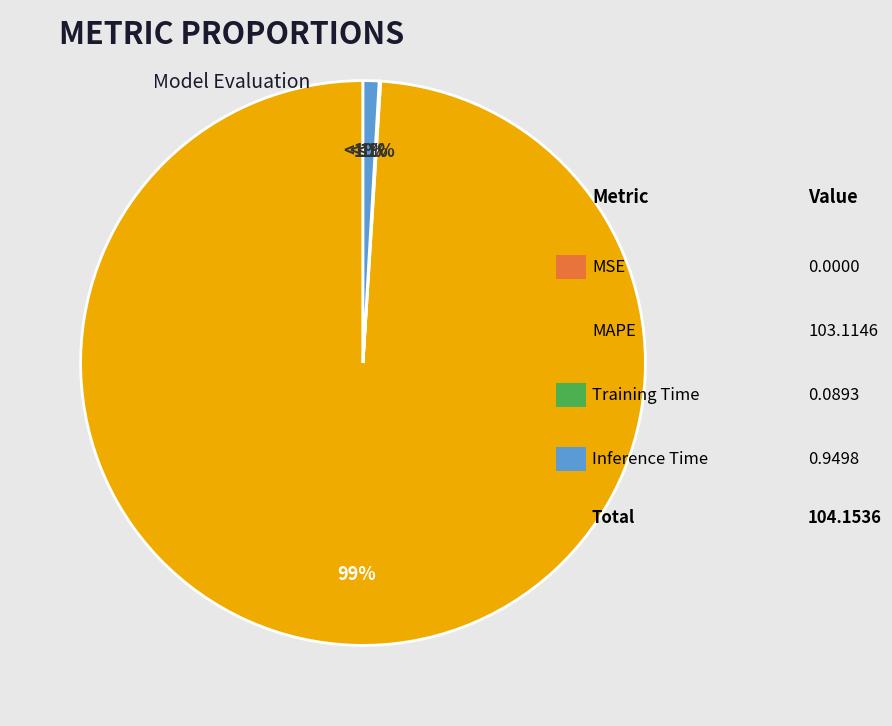

What is the change in value from MSE to Inference Time?

+0.9